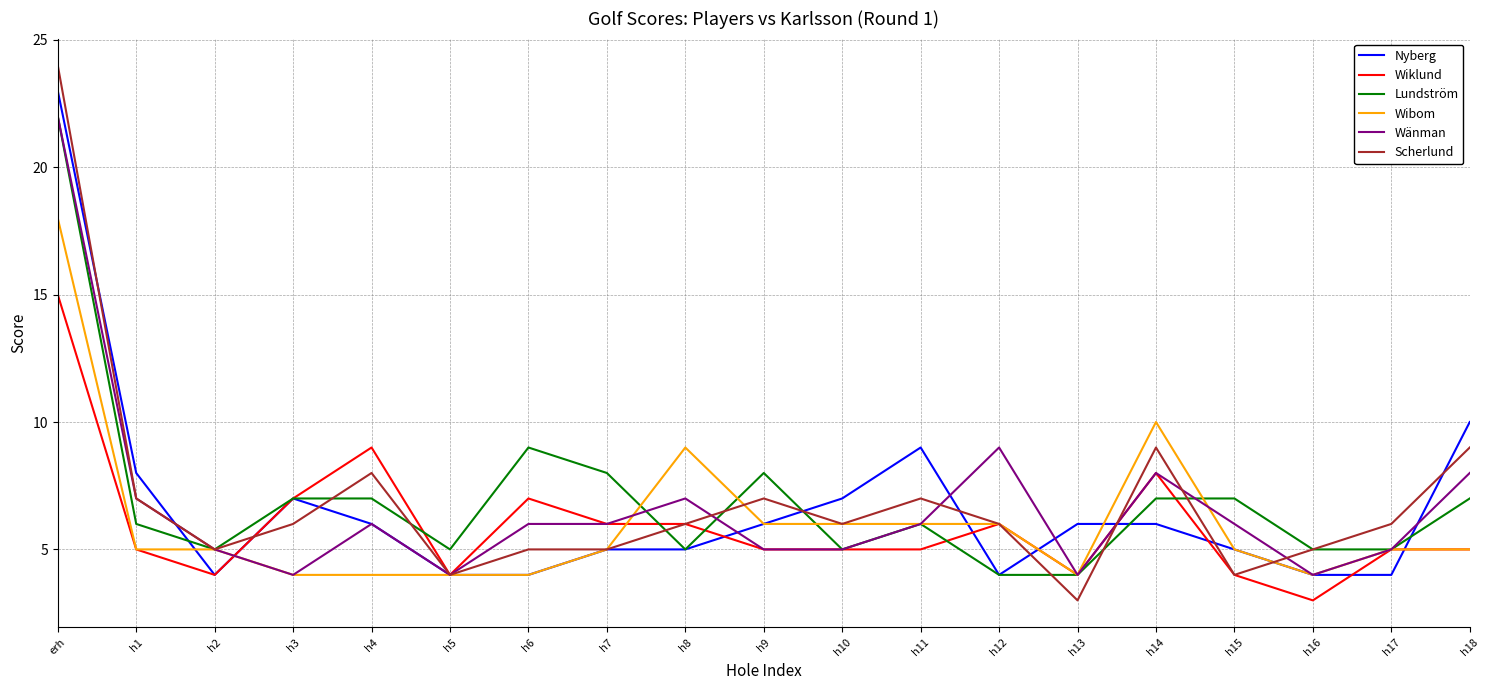

Is the value of Nyberg at h5 greater than the value of Wiklund at h1?

No